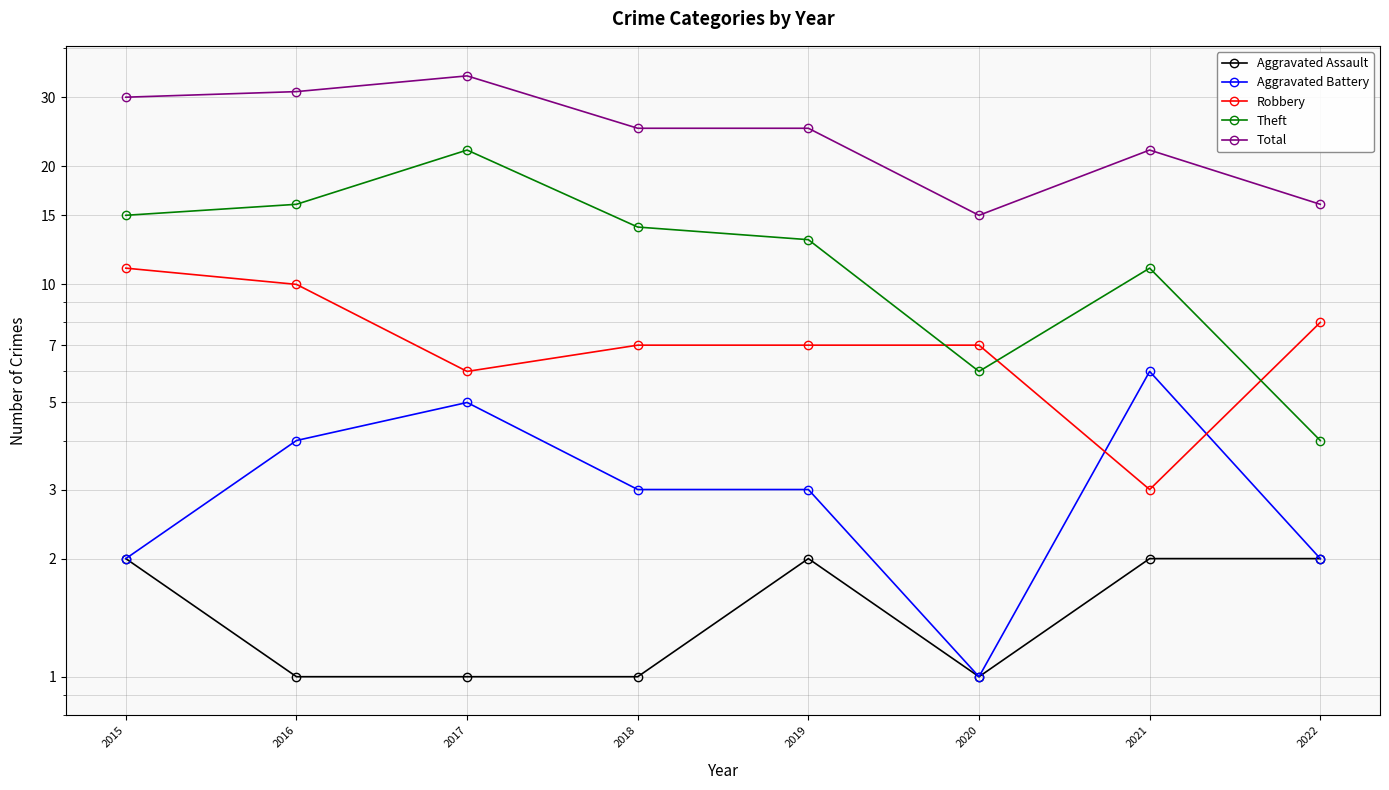

Is it true that Aggravated Assault equals 1 at 2018?

False